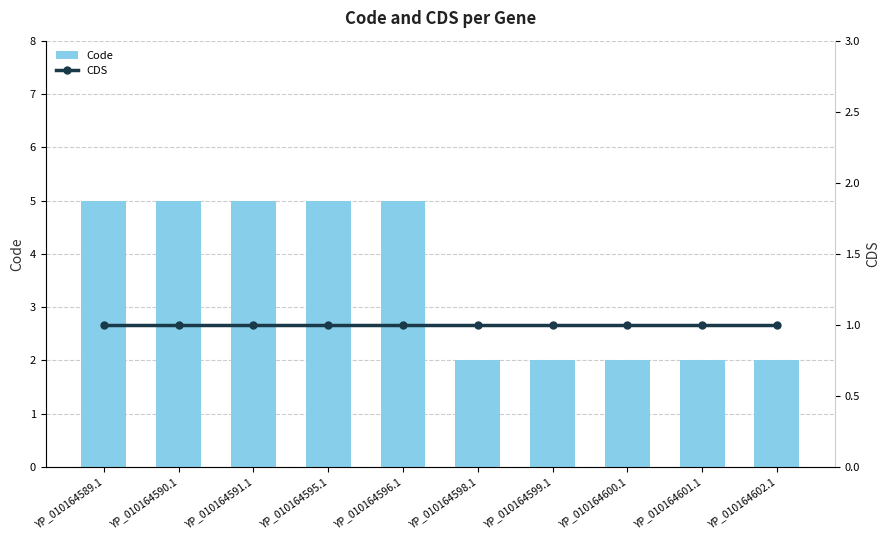

Reading left to right, extract all data points from this chart.

Code: YP_010164589.1=5	YP_010164590.1=5	YP_010164591.1=5	YP_010164595.1=5	YP_010164596.1=5	YP_010164598.1=2	YP_010164599.1=2	YP_010164600.1=2	YP_010164601.1=2	YP_010164602.1=2
CDS: YP_010164589.1=1	YP_010164590.1=1	YP_010164591.1=1	YP_010164595.1=1	YP_010164596.1=1	YP_010164598.1=1	YP_010164599.1=1	YP_010164600.1=1	YP_010164601.1=1	YP_010164602.1=1